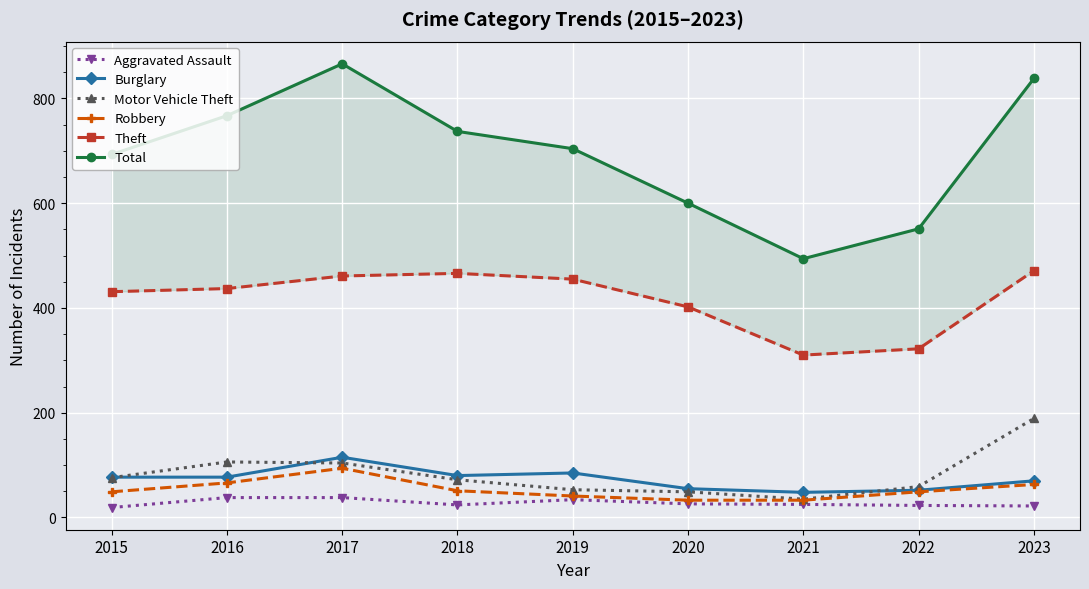

List the labels in order of Robbery value, largest first.

2017, 2016, 2023, 2018, 2015, 2022, 2019, 2020, 2021